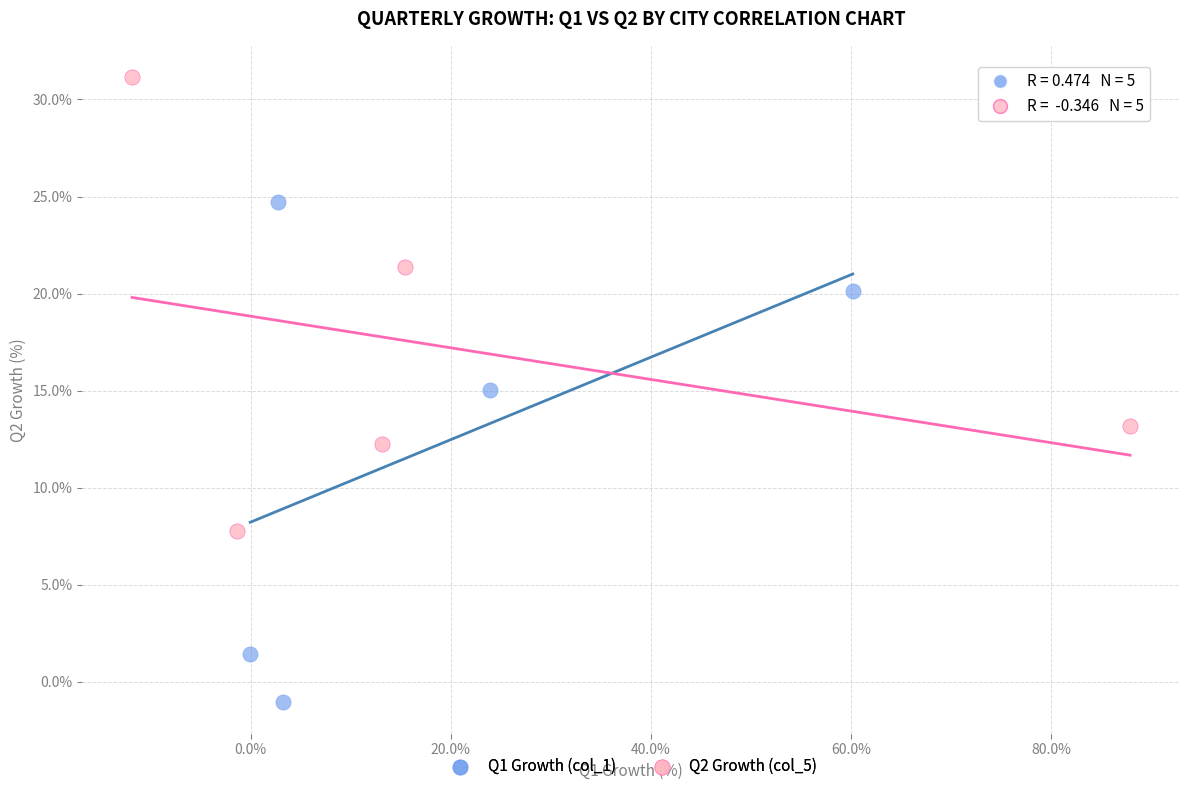

Which series reaches the maximum Y coordinate?

Q2 Growth (col_5)